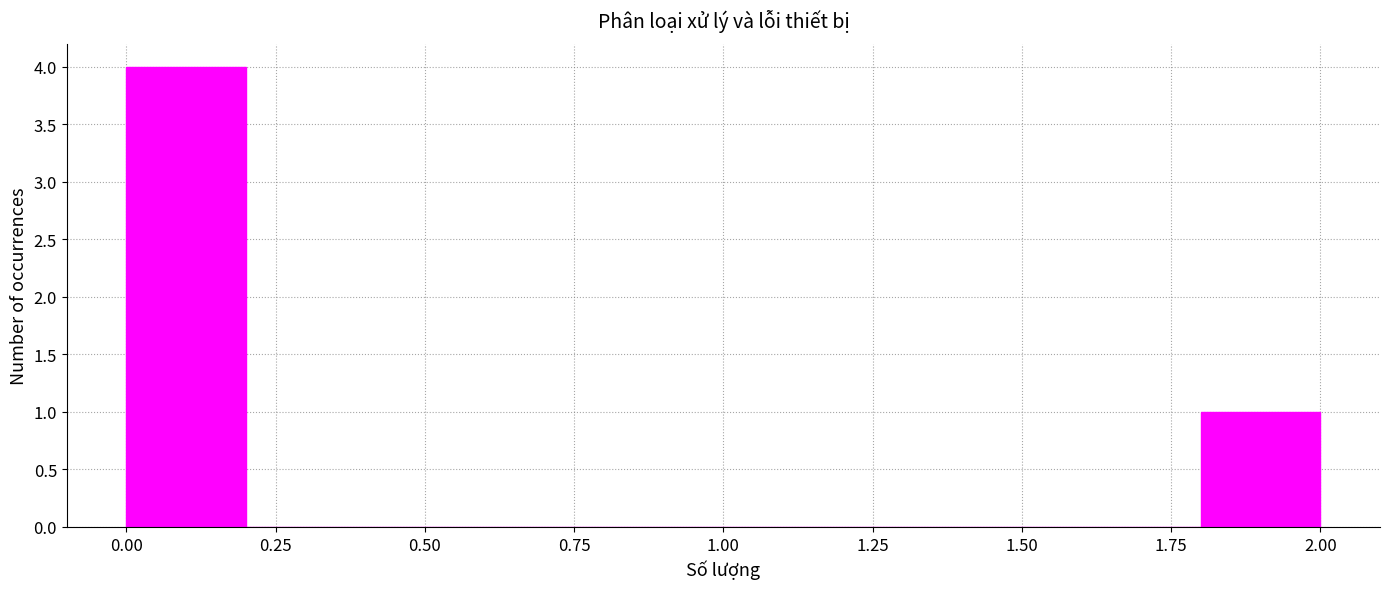

Reading left to right, transcribe this chart: for each bar, give the range it covers on the x-axis and its height. The values are not printed on the chart, so give them approximately, as read against the axis.

0.0 to 0.2: 4
0.2 to 0.4: 0
0.4 to 0.6: 0
0.6 to 0.8: 0
0.8 to 1.0: 0
1.0 to 1.2: 0
1.2 to 1.4: 0
1.4 to 1.6: 0
1.6 to 1.8: 0
1.8 to 2.0: 1